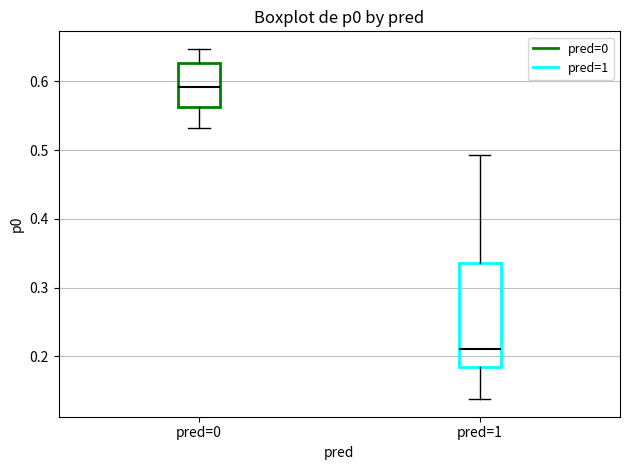

Where is the upper edge of the box for pred=0 on the y-axis? The values are not printed on the chart, so give them approximately, as read against the axis.

0.63